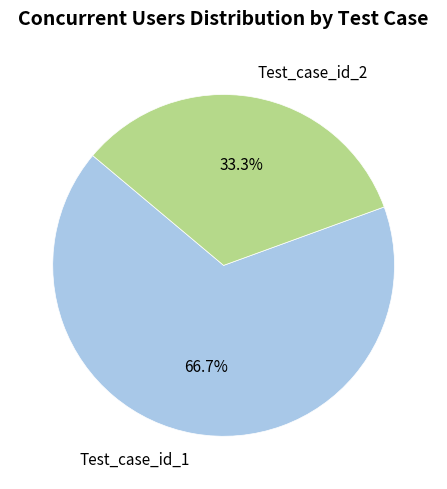

Count the number of slices in the pie.

2